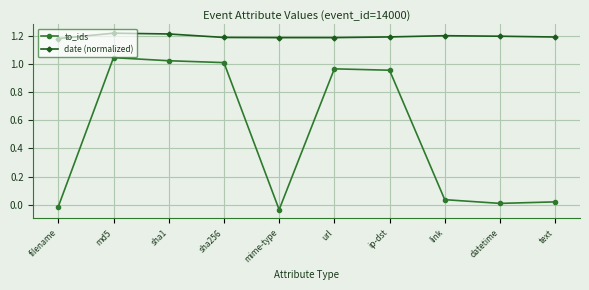

How many date (normalized) values are between 1 and 2?

10